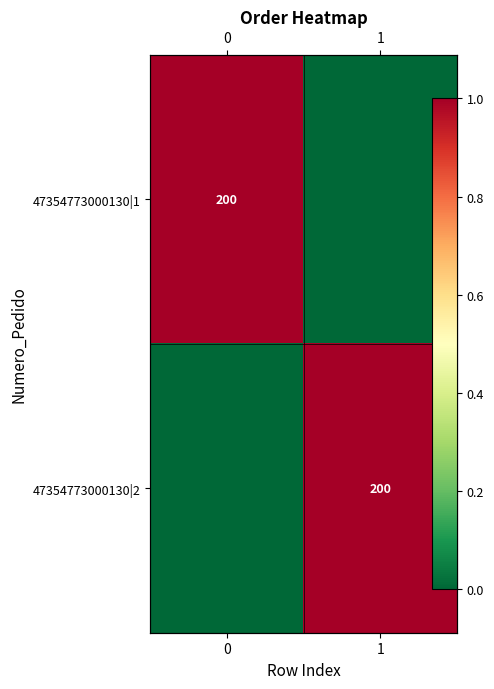

What is the difference between the maximum and minimum values in the 47354773000130|1 series?

1